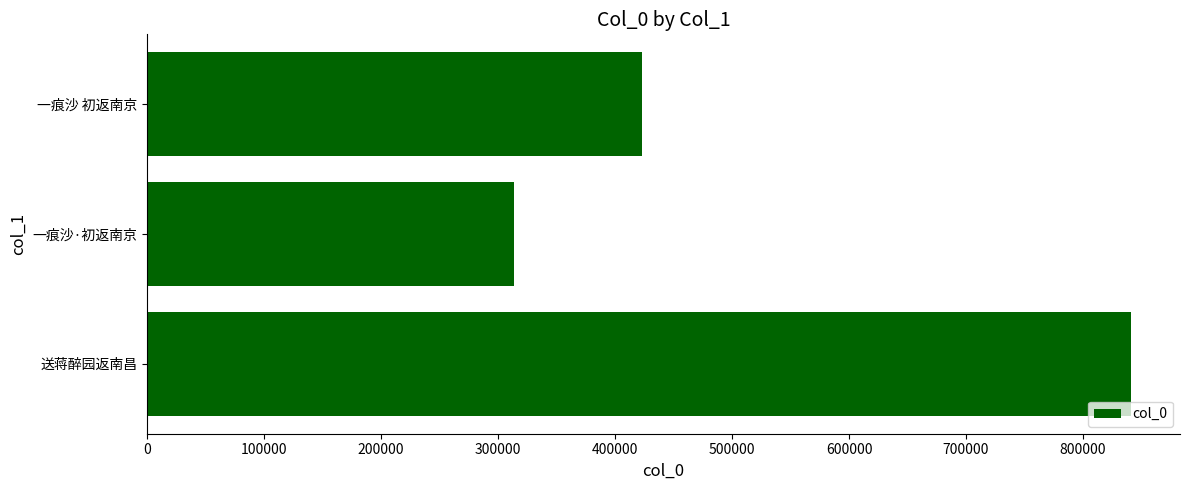

Rank the categories by value from lowest to highest.

一痕沙·初返南京, 一痕沙 初返南京, 送蒋醉园返南昌